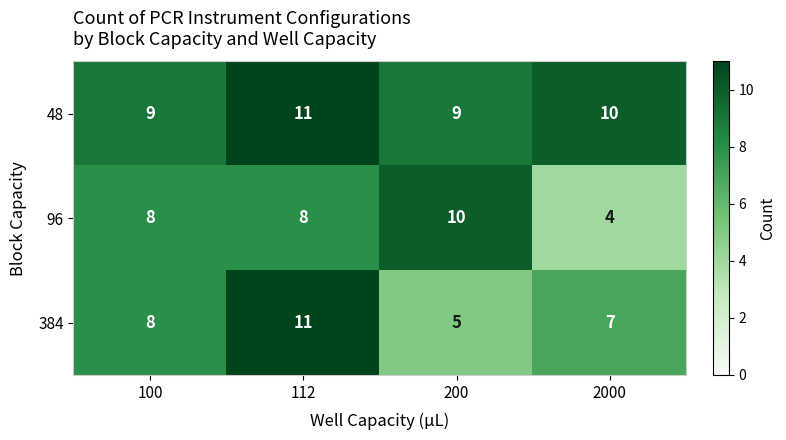

What is the sum of the 96 values at 100 and 112?

16